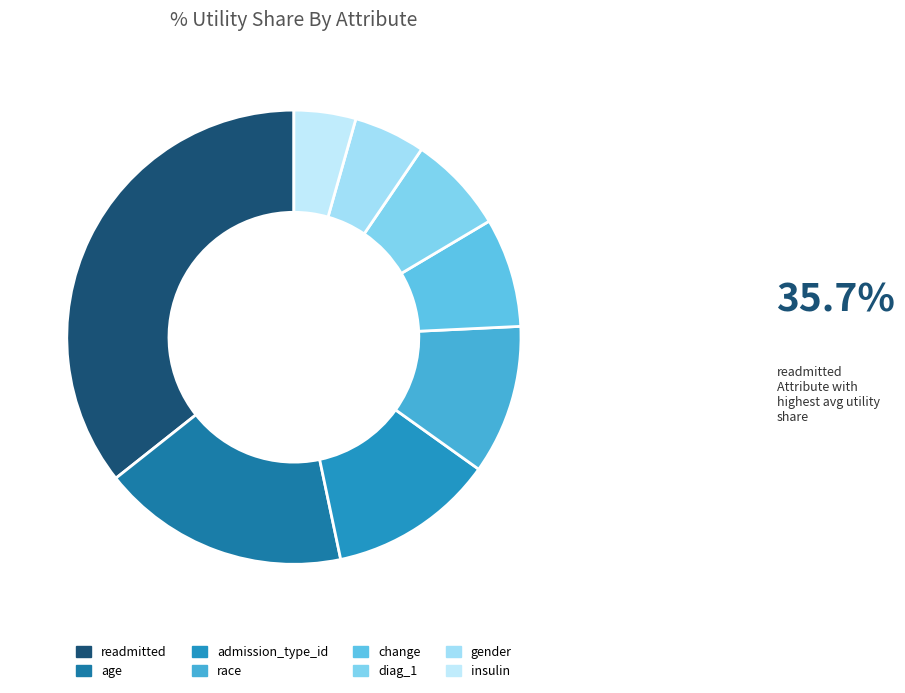

To the nearest percent, what portion does diag_1 represent?

7%